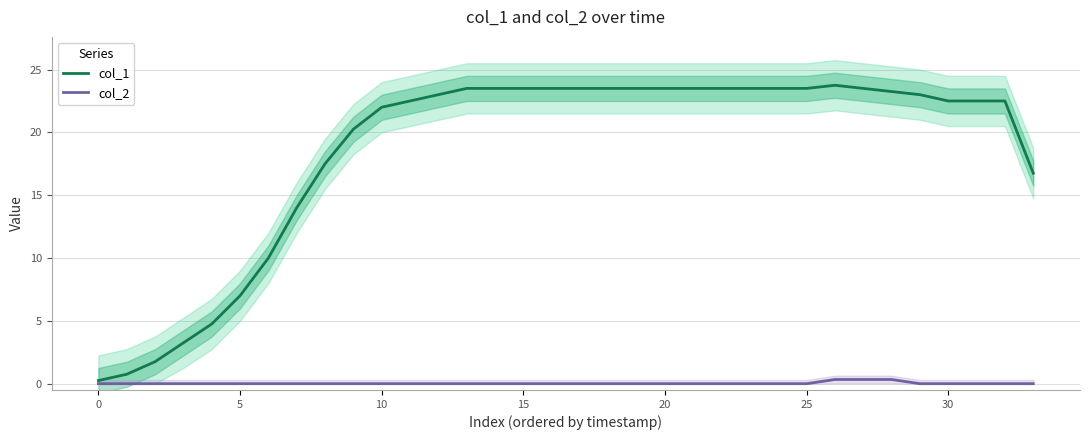

At which category is the sum across all series the highest?

26